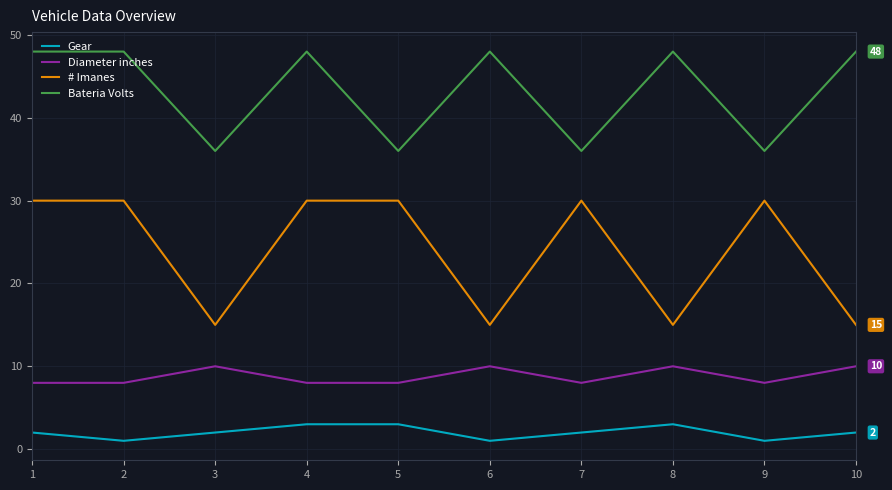

At 6, list the series in order from largest to smallest.

Bateria Volts, # Imanes, Diameter inches, Gear